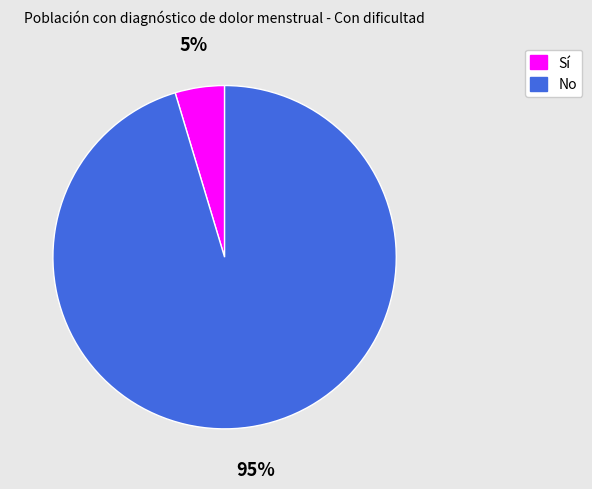

The No slice represents 95% of the pie. True or false?

True